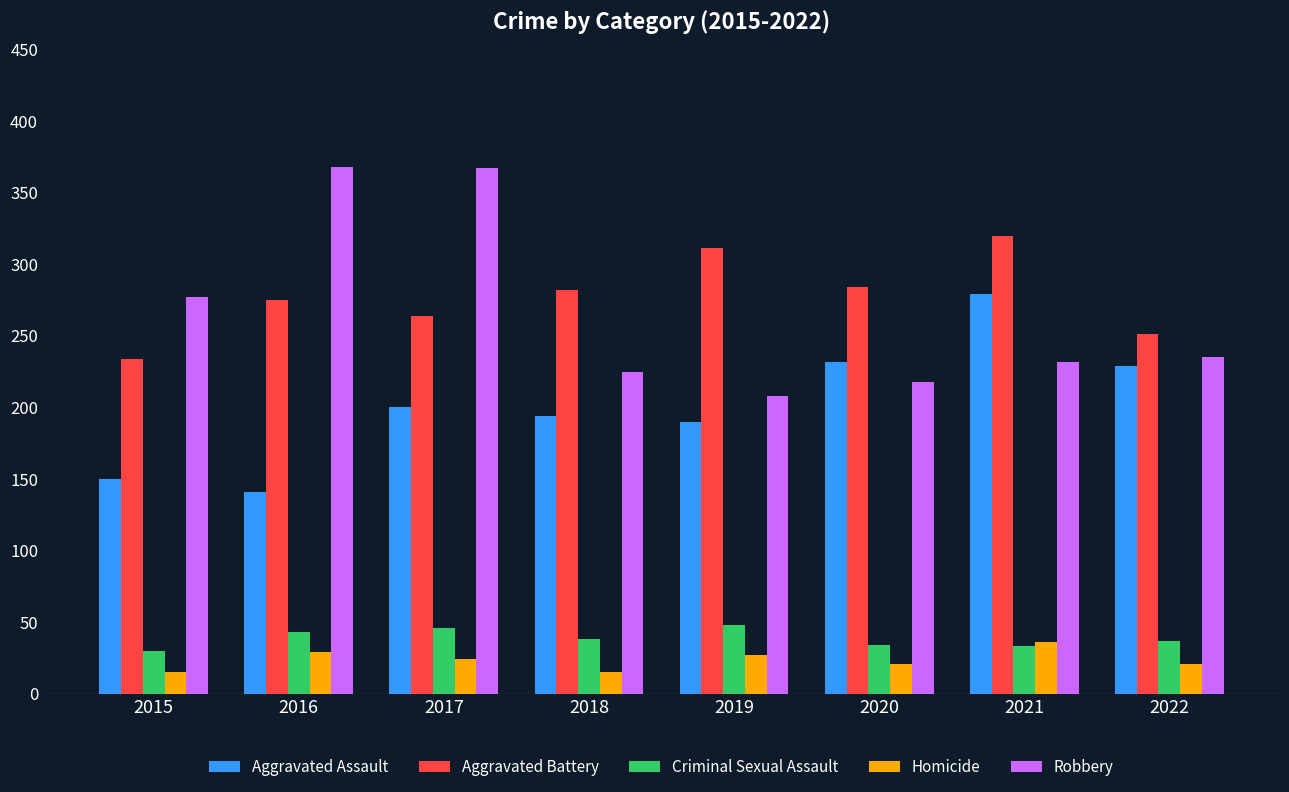

What is the minimum value for Criminal Sexual Assault?

30